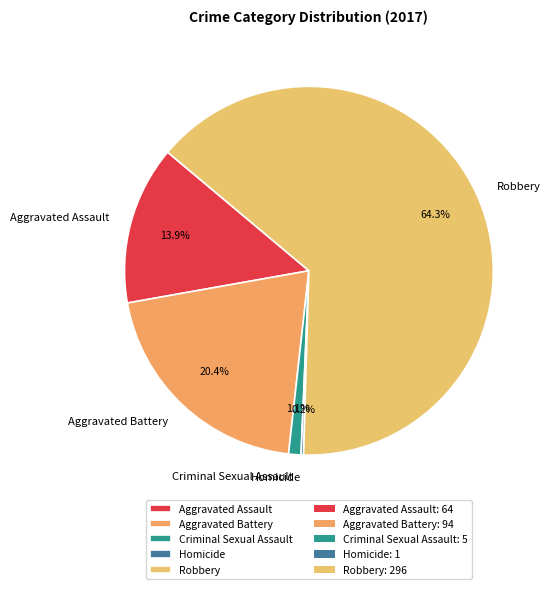

Which category has the biggest portion of the pie?

Robbery